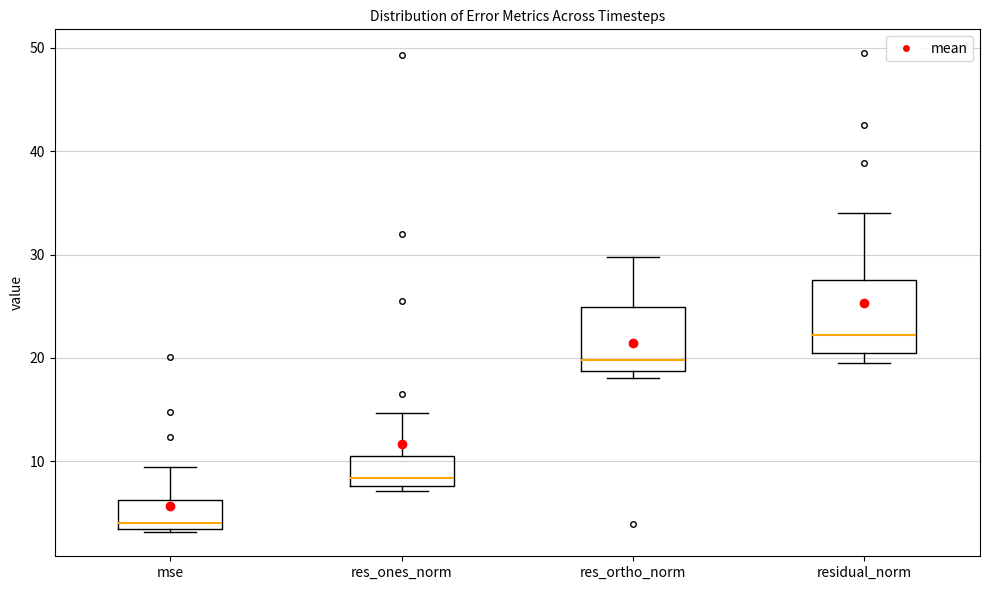

Reading left to right, read every box against the y-axis: the position of its median line, the range the box covers, and the ends of its whiskers. The values are not printed on the chart, so give them approximately, as read against the axis.

mse: median 4, box 3 to 6, whiskers 3 (just below the box's lower edge) to 9
res_ones_norm: median 8 (just above the box's lower edge), box 8 to 10, whiskers 7 to 15
res_ortho_norm: median 20, box 19 to 25, whiskers 18 to 30
residual_norm: median 22, box 20 to 28, whiskers 20 (just below the box's lower edge) to 34